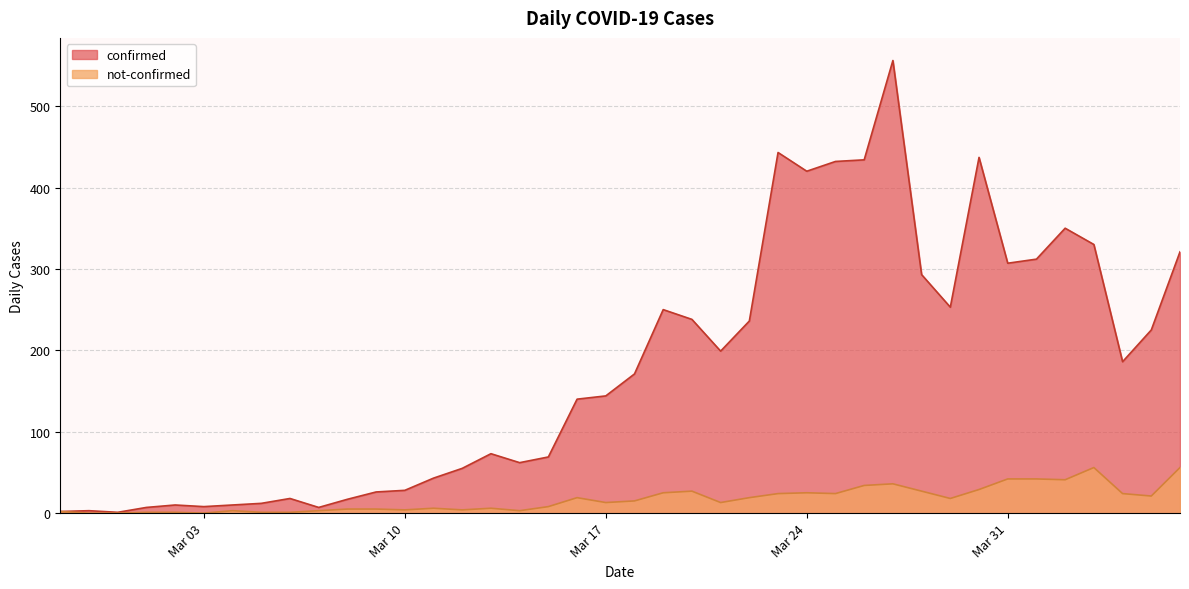

How many lines are shown in the chart?

2